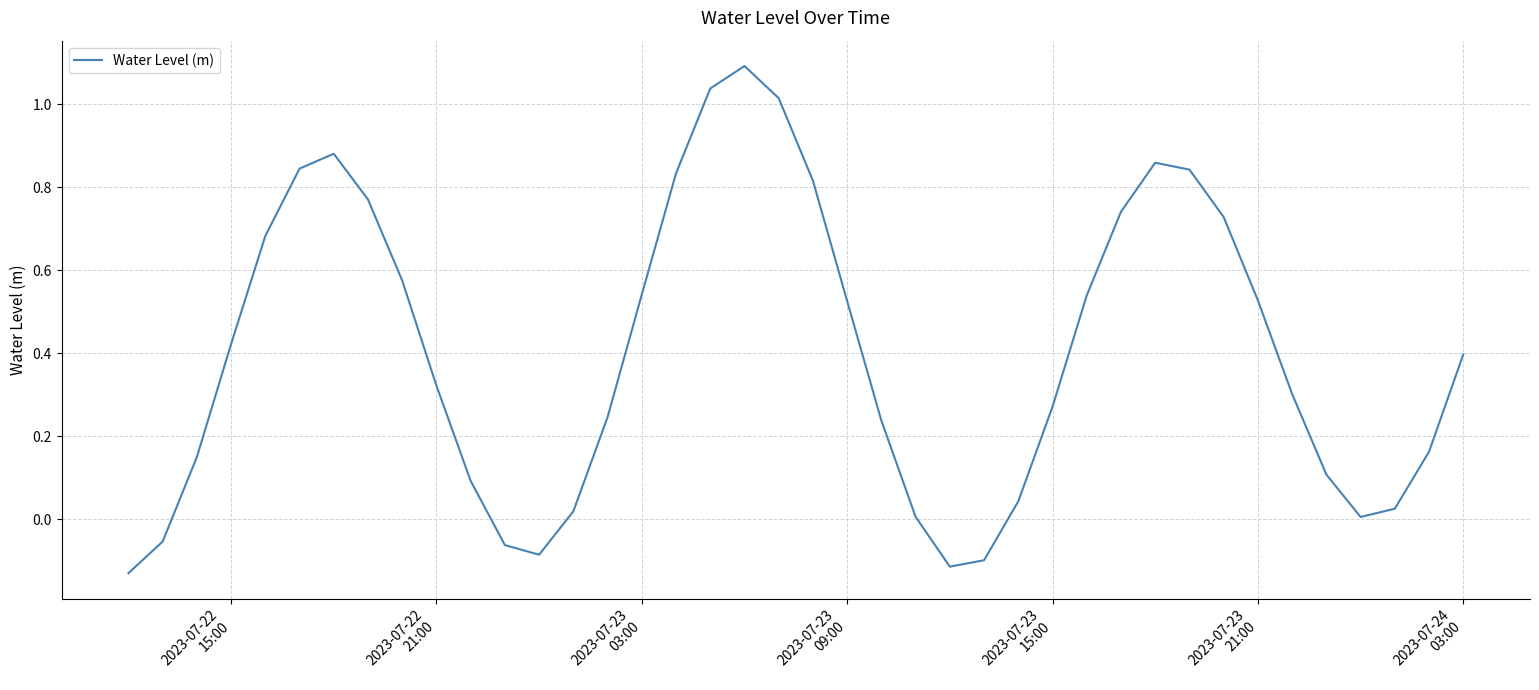

What is the difference between the maximum and minimum values?

1.2